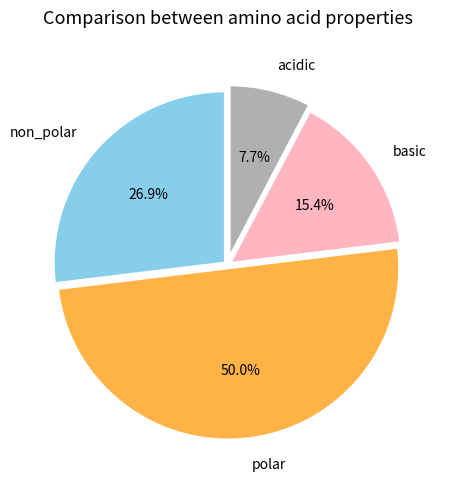

What percentage do polar and acidic together represent?

57.7%